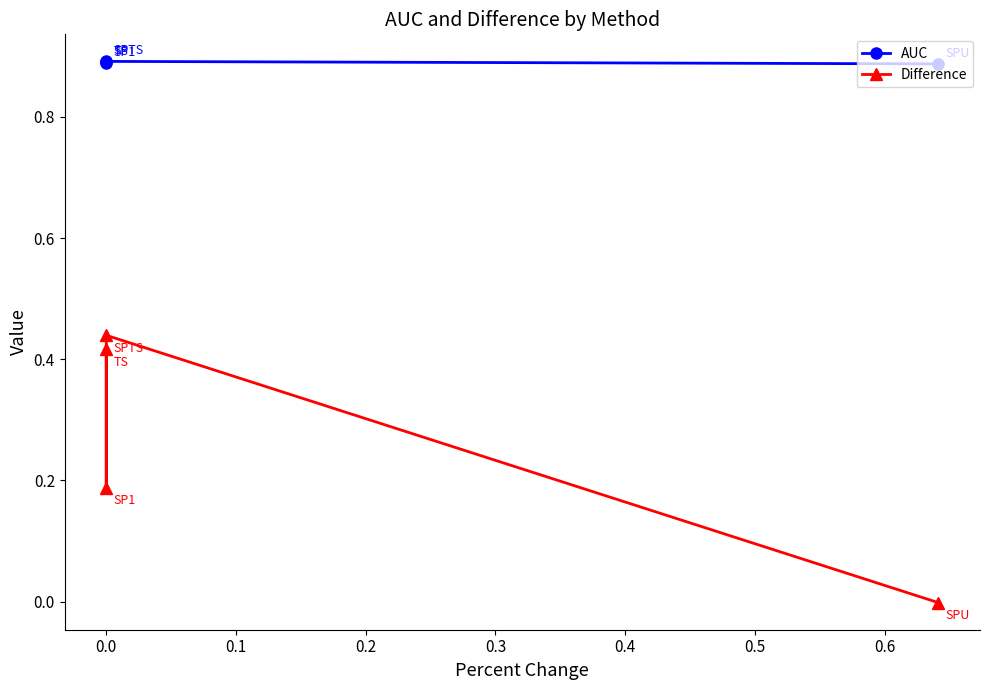

The value of Difference at 0.0 is 0.2. True or false?

True